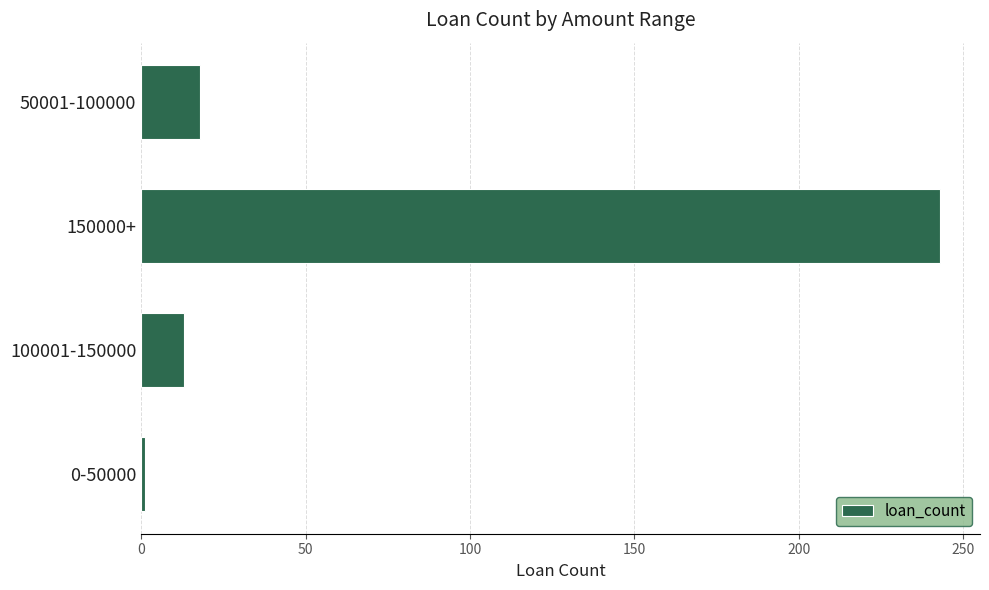

The value at 150000+ is 243. True or false?

True